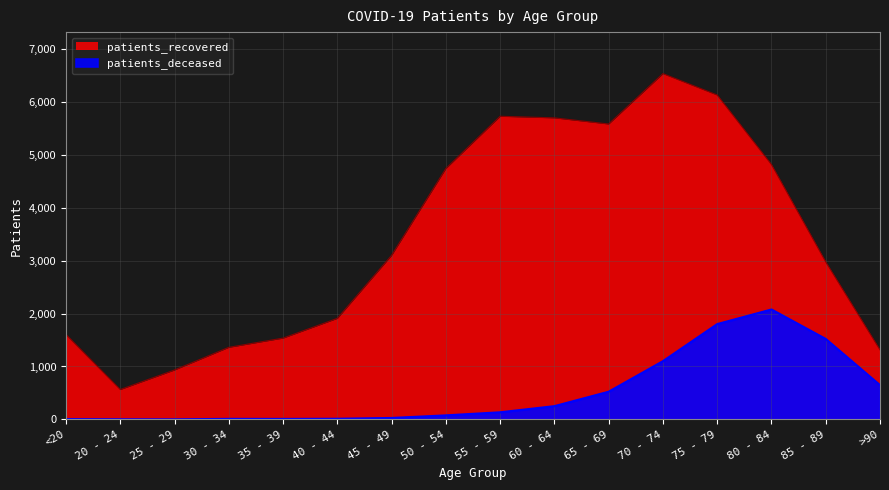

In patients_recovered, how many points are higher than both neighbors (excluding endpoints)?

2